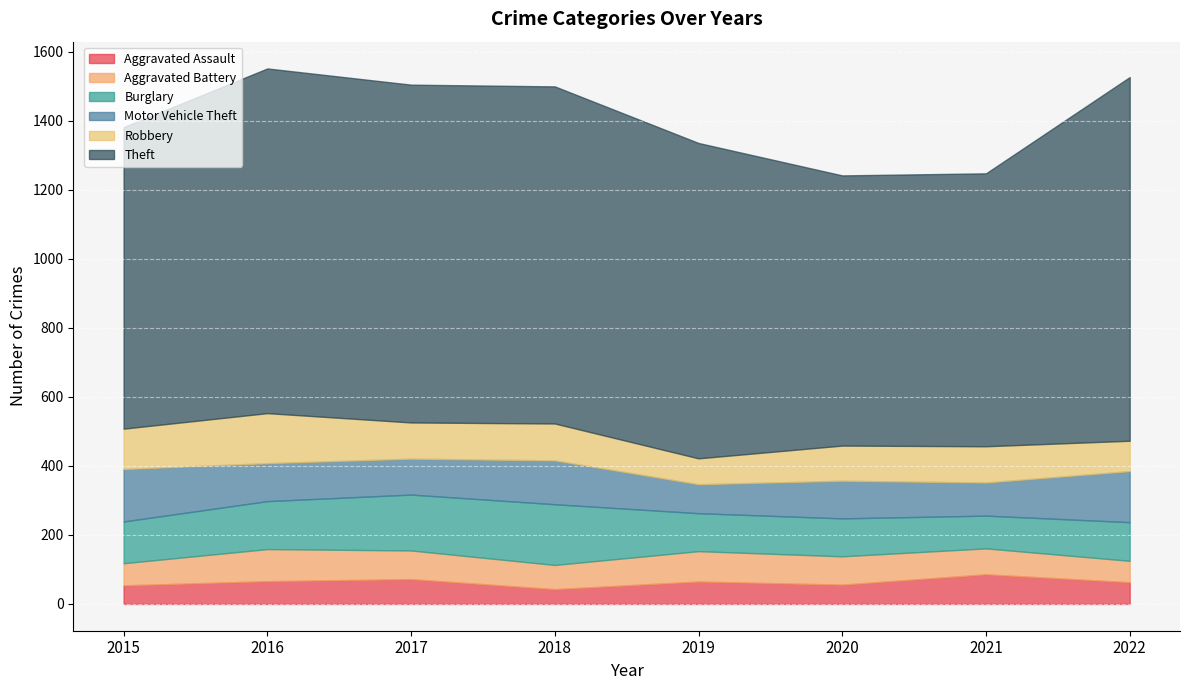

What is the value of the Theft point at the 5th from the left?

914